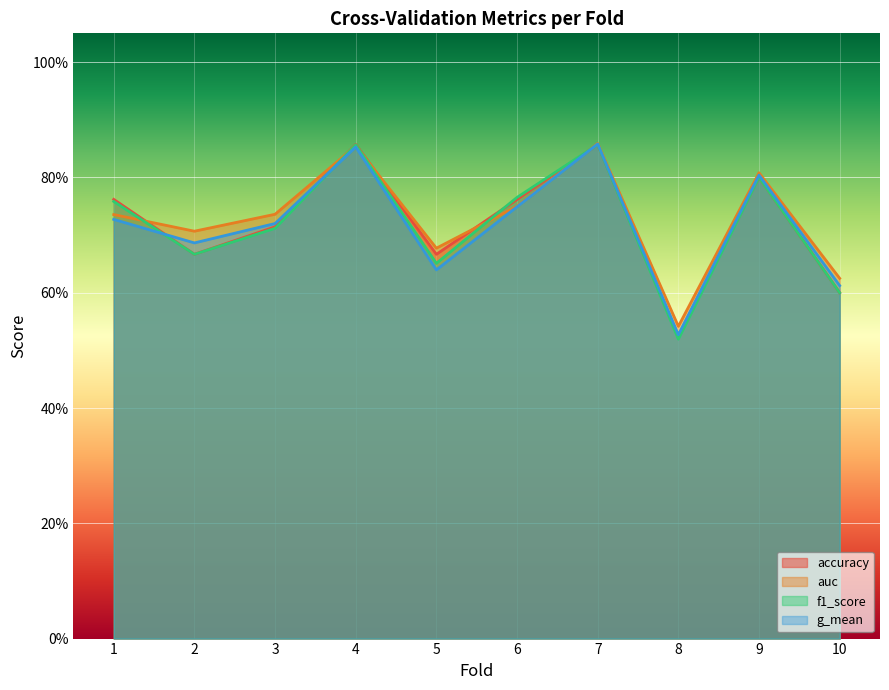

What is the minimum value for g_mean?

0.5